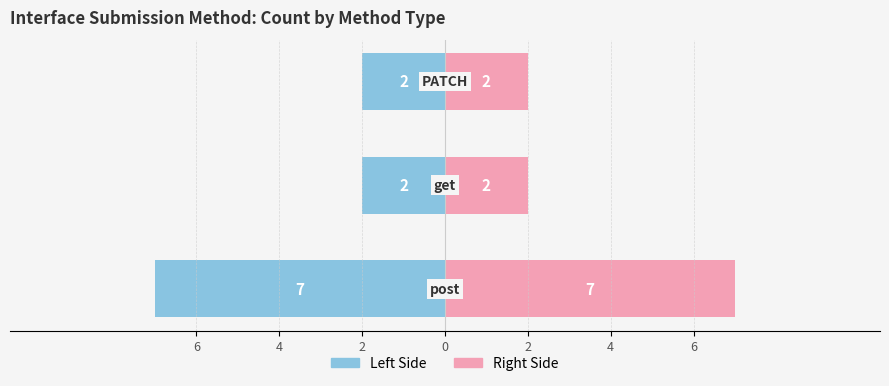

Is the value of Count (left) at 2 greater than the value of Count (right) at 6?

No